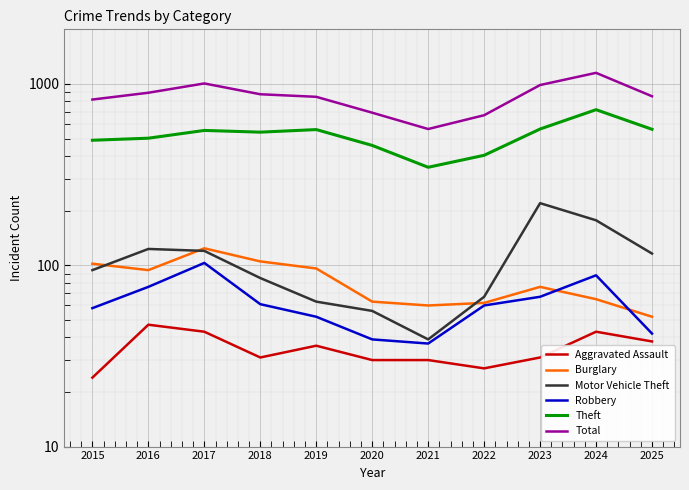

True or false: Aggravated Assault and Total cross at least once.

False